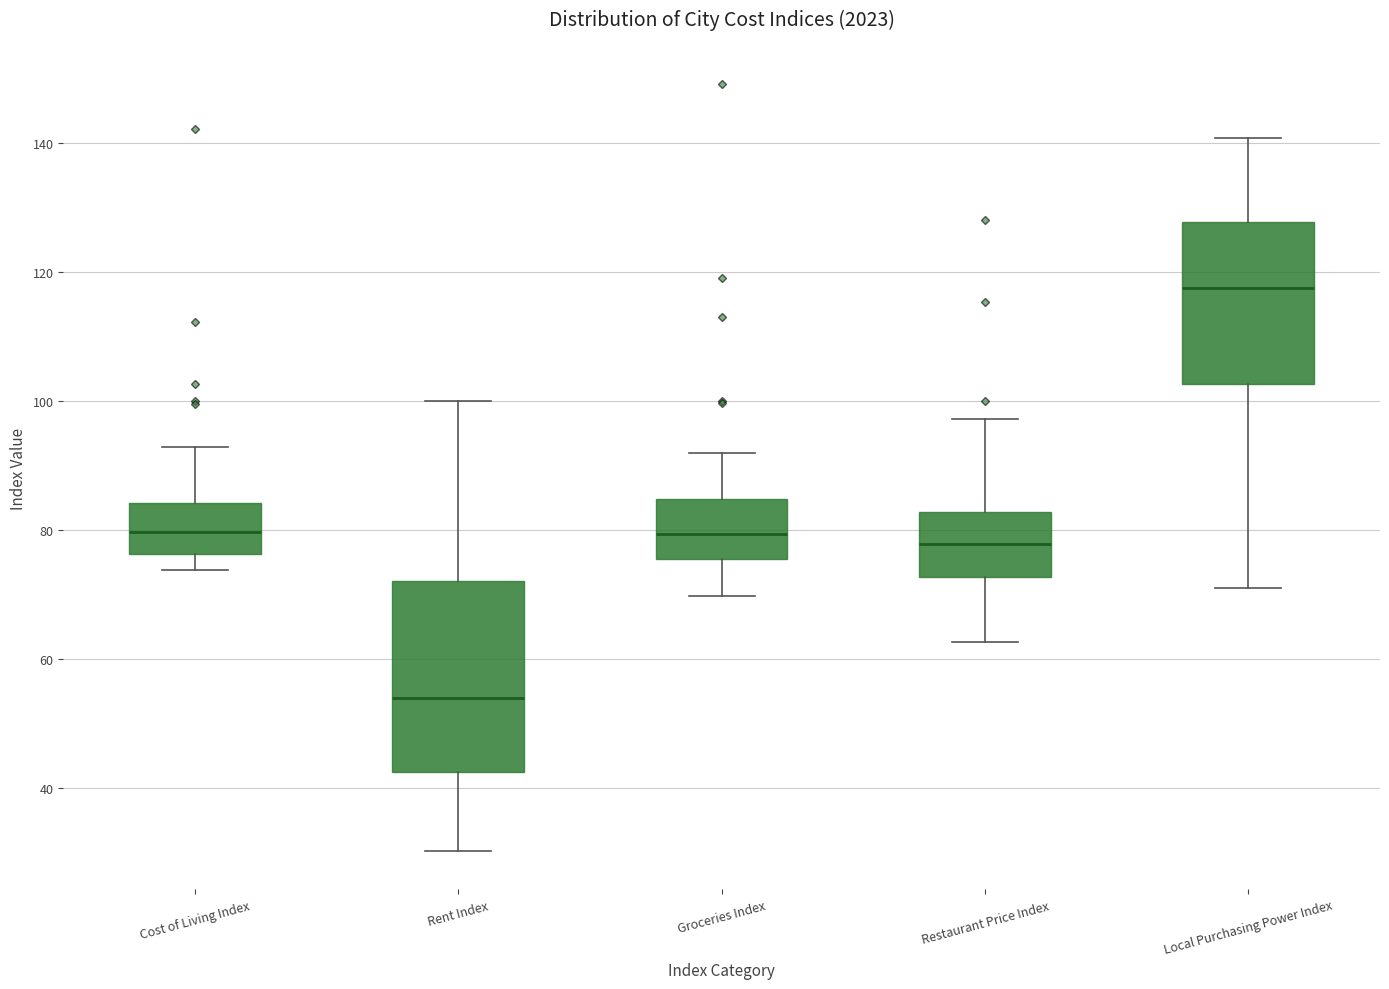

Where does the lower whisker of the box for Local Purchasing Power Index end on the y-axis? The values are not printed on the chart, so give them approximately, as read against the axis.

72